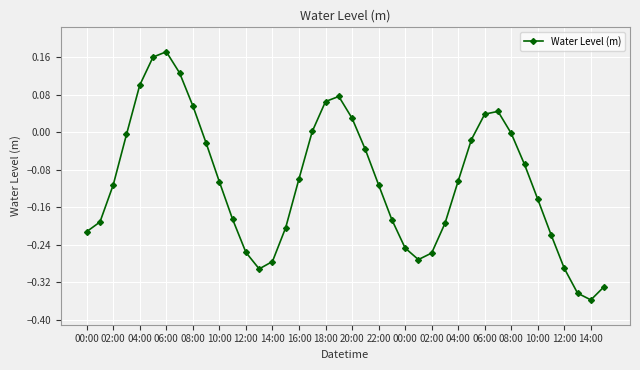

What is the sum of all values?

-4.3